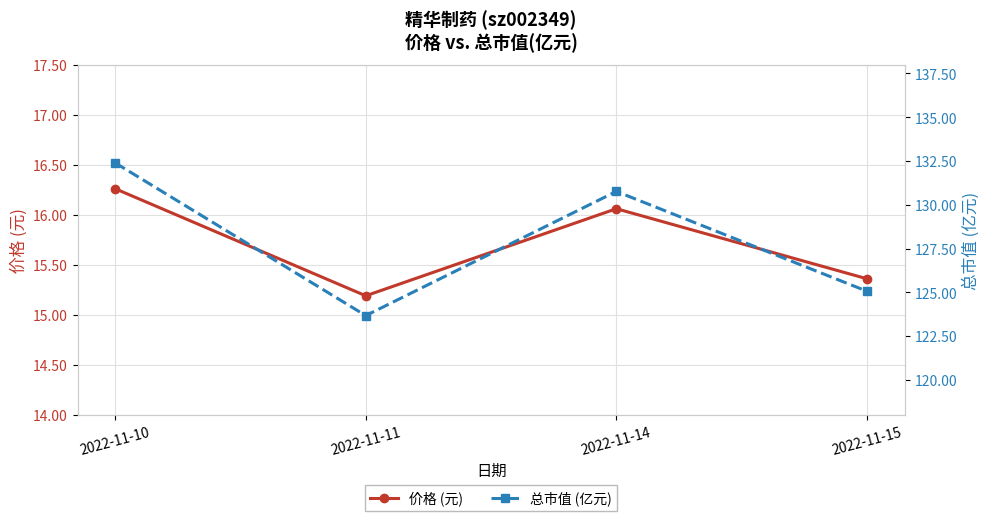

List the series in order of their peak value, lowest first.

价格 (元), 总市值 (亿元)